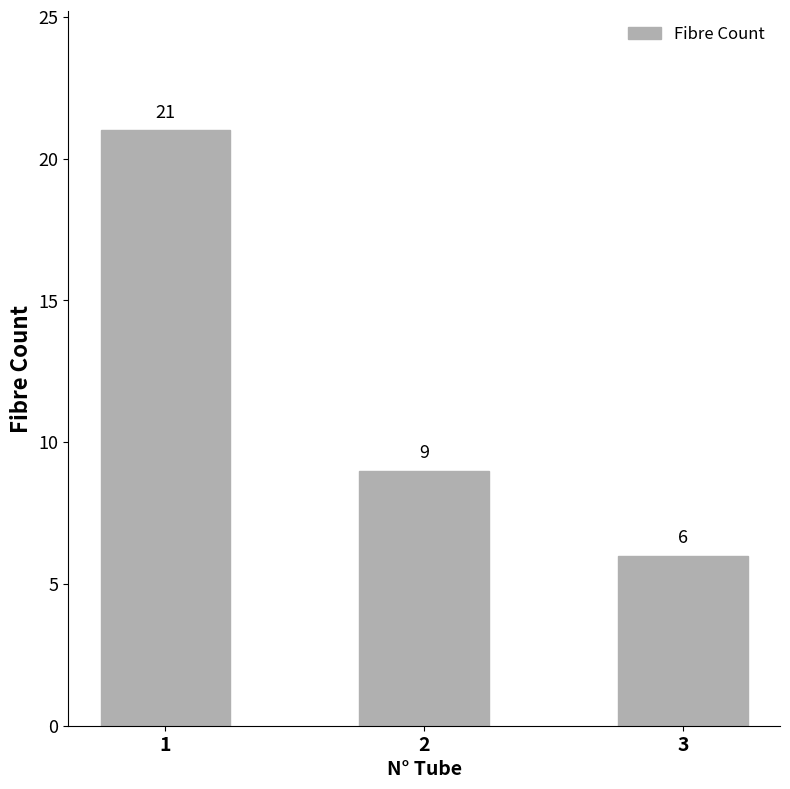

The value at 1 is 31. True or false?

False